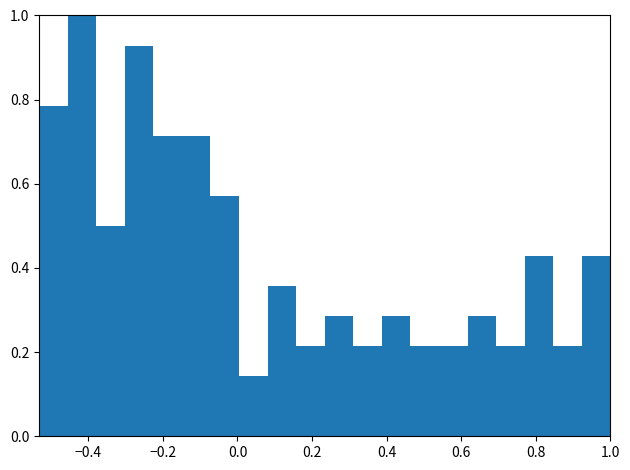

Read against the x-axis, roughly where is the centre of the tallest bar?

-0.42